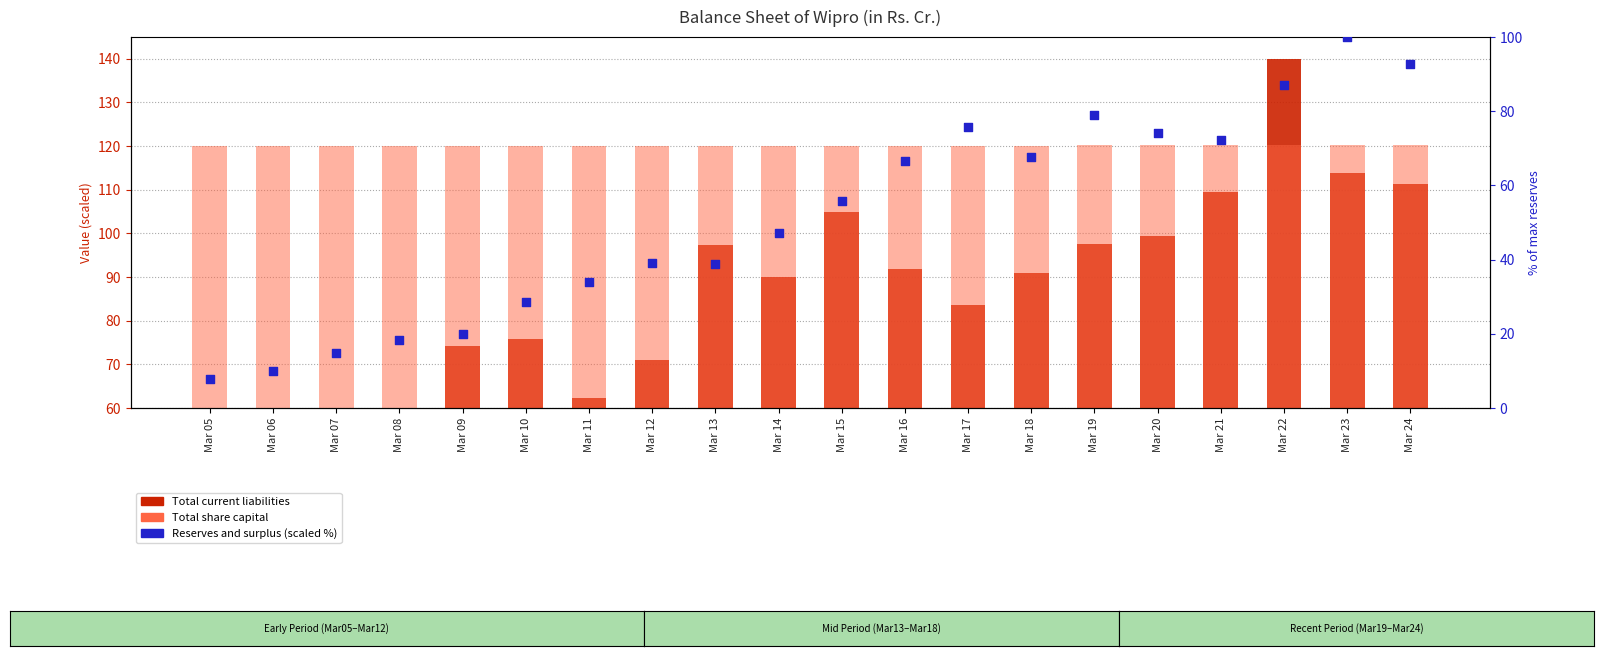

What is the total value across all series at Mar 16?

218.6